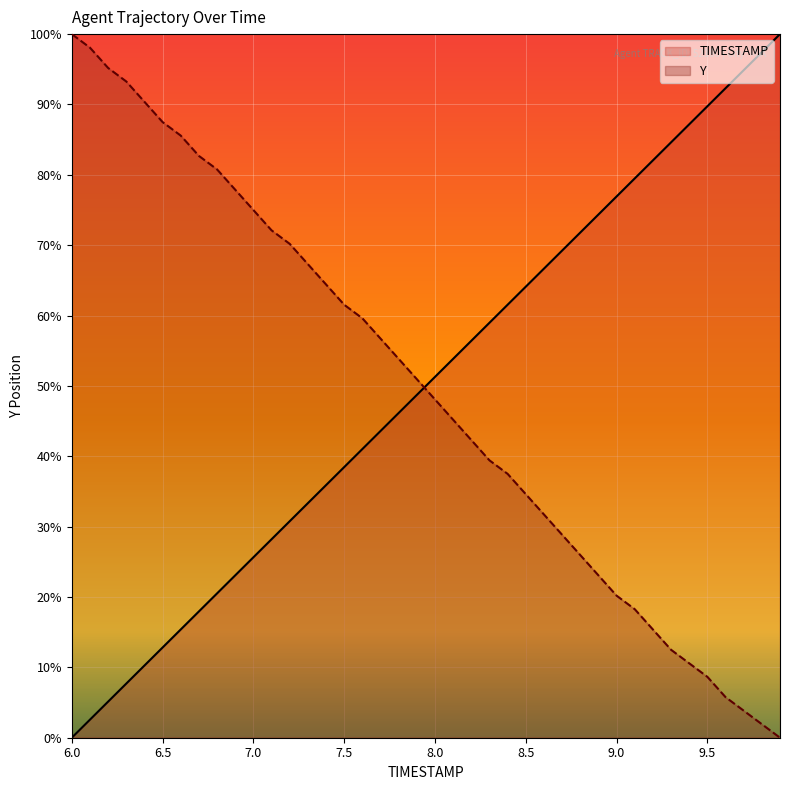

What is the average value of the TIMESTAMP series?

50.0